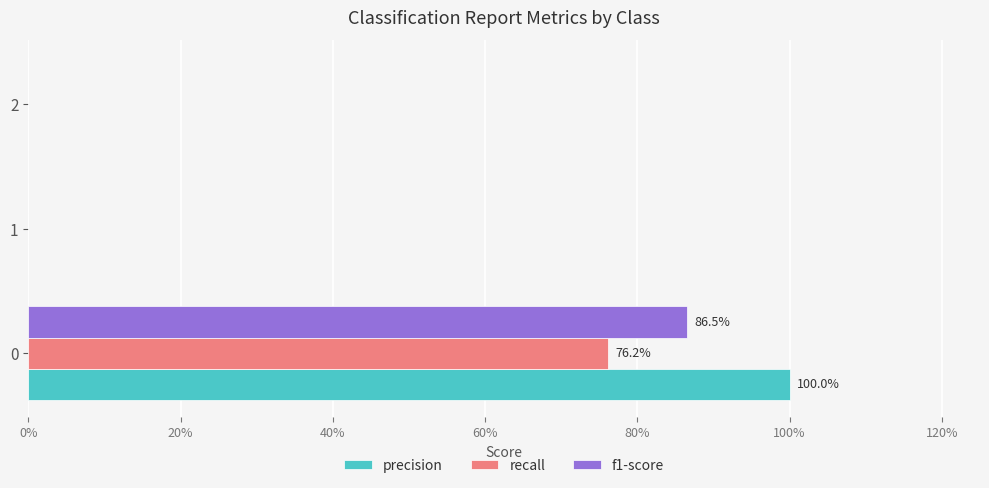

Which series has the largest total across all categories?

precision